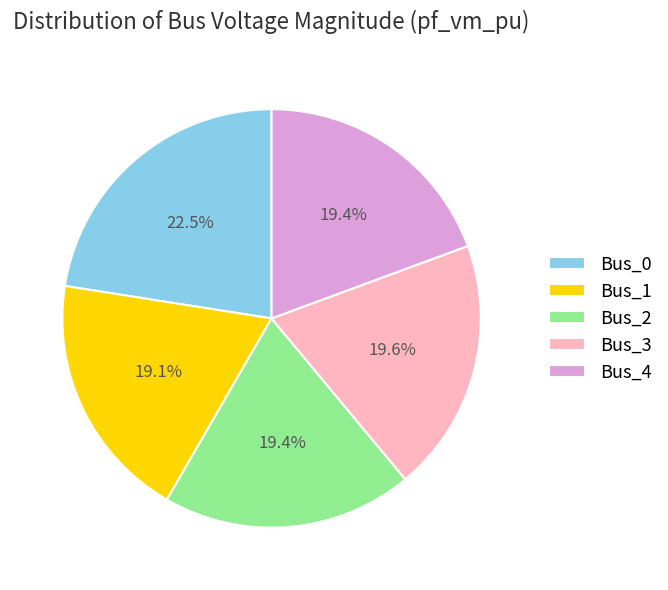

What percentage is NOT represented by Bus_0?

77.5%